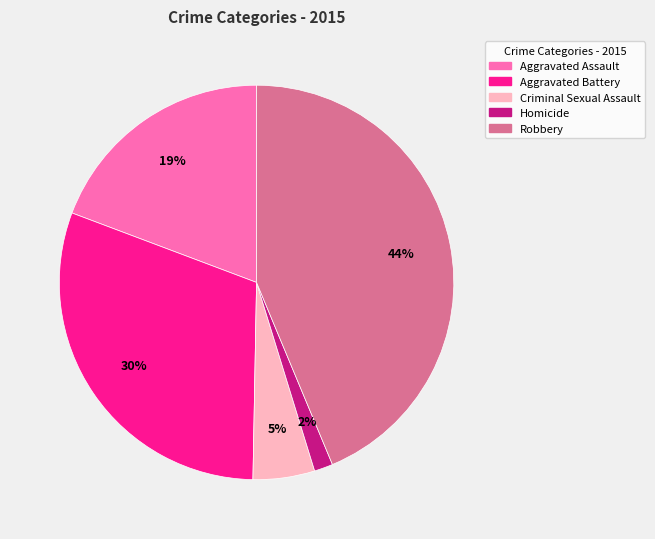

Is Homicide the majority of the pie?

No